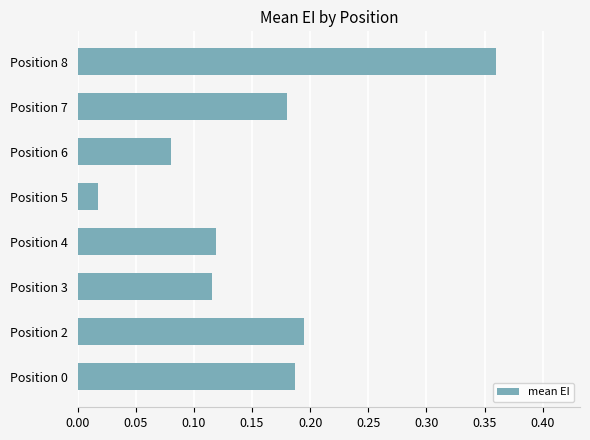

Is it true that the value at Position 8 is 0.1?

False